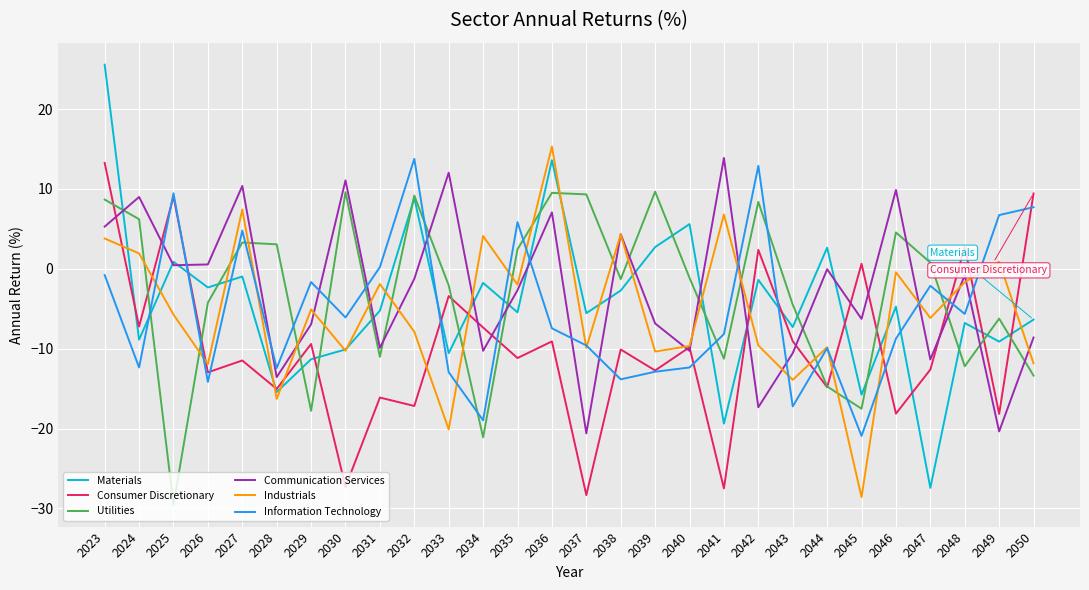

Does the chart have visible grid lines?

Yes